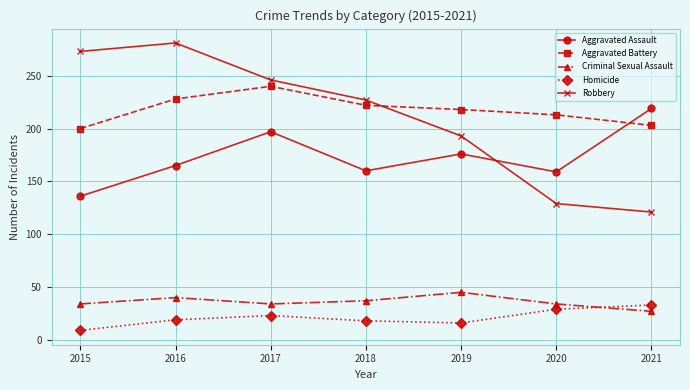

True or false: Aggravated Battery has more than 0 points higher than both neighbors.

True